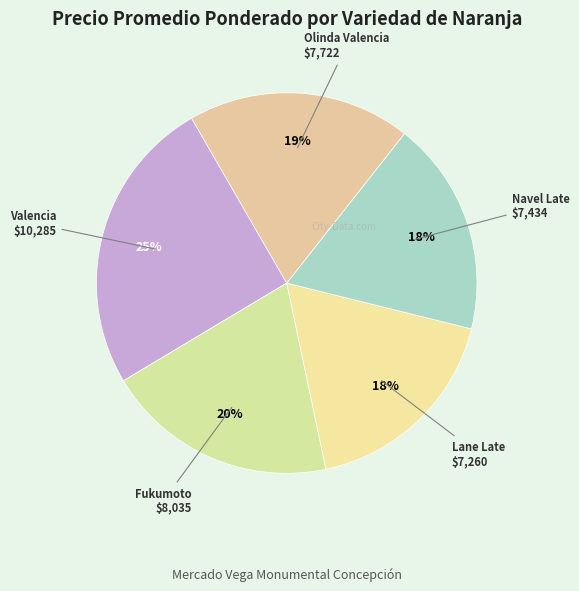

To the nearest percent, what is the average slice percentage?

20%